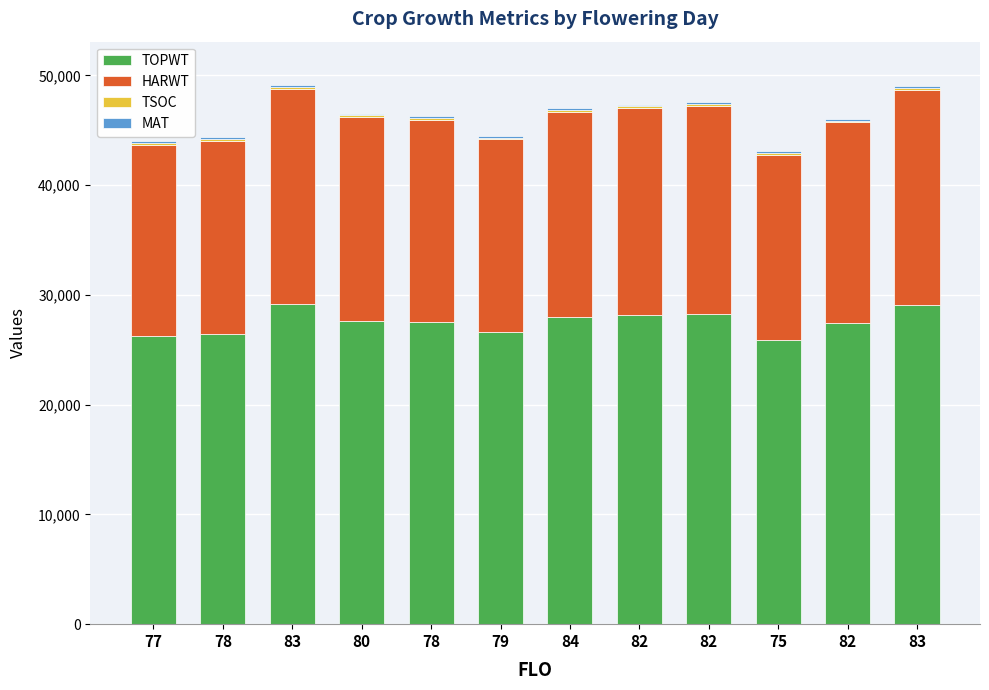

Which series has the largest total across all categories?

TOPWT